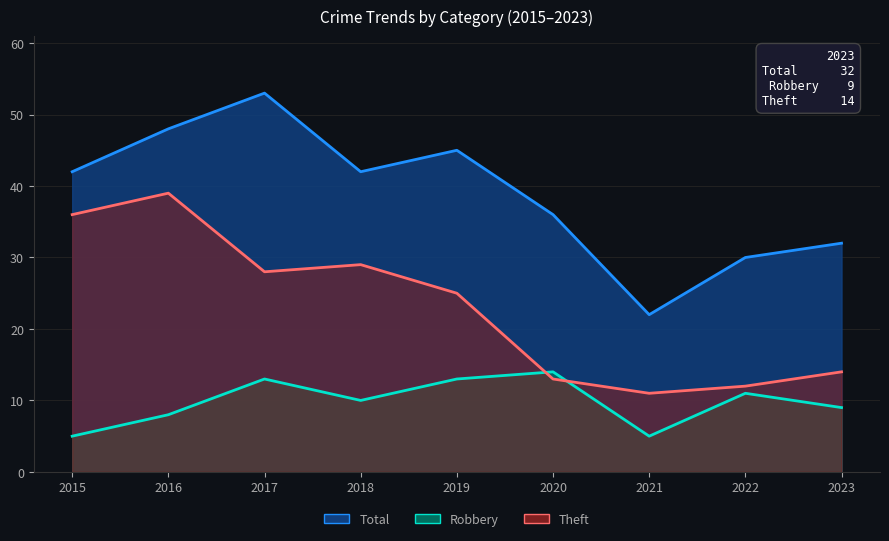

Which series has the largest total across all categories?

Total